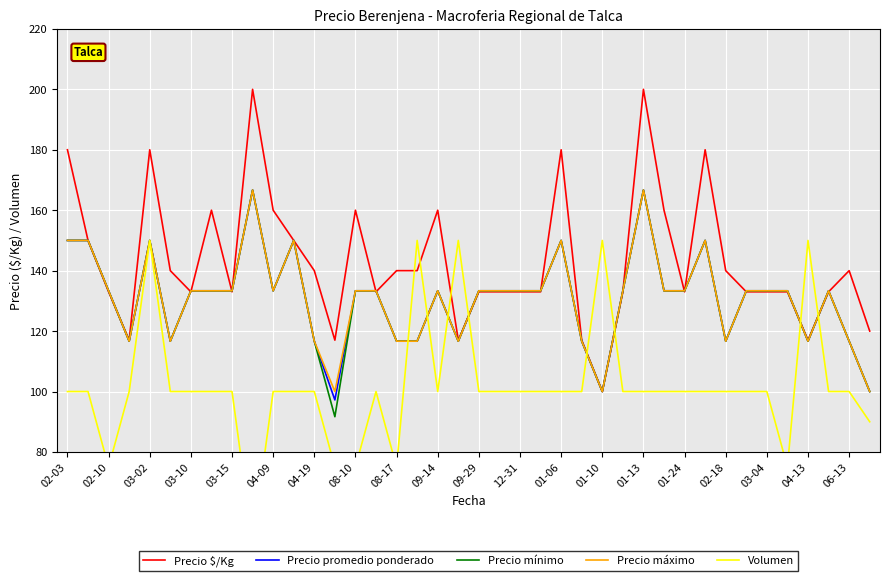

The Precio promedio ponderado series shows 183.7 at 02-18. True or false?

False